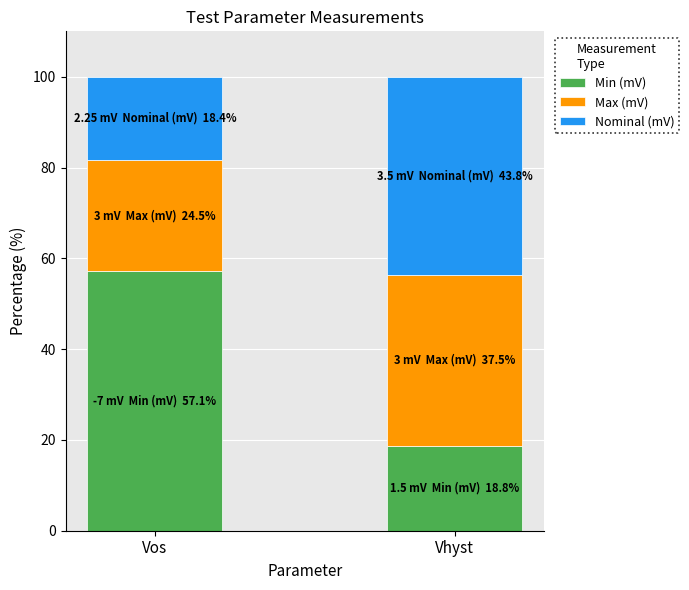

What is the lowest value of the Min (mV) series?

18.8